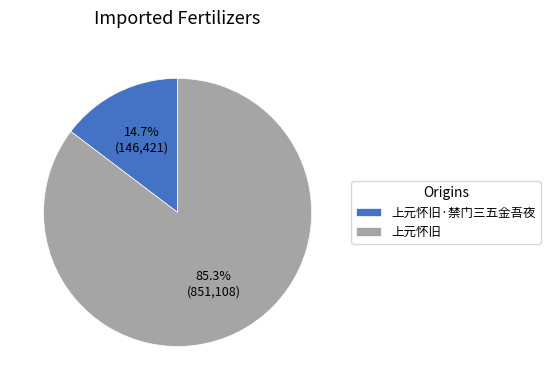

How many slices are in this pie chart?

2